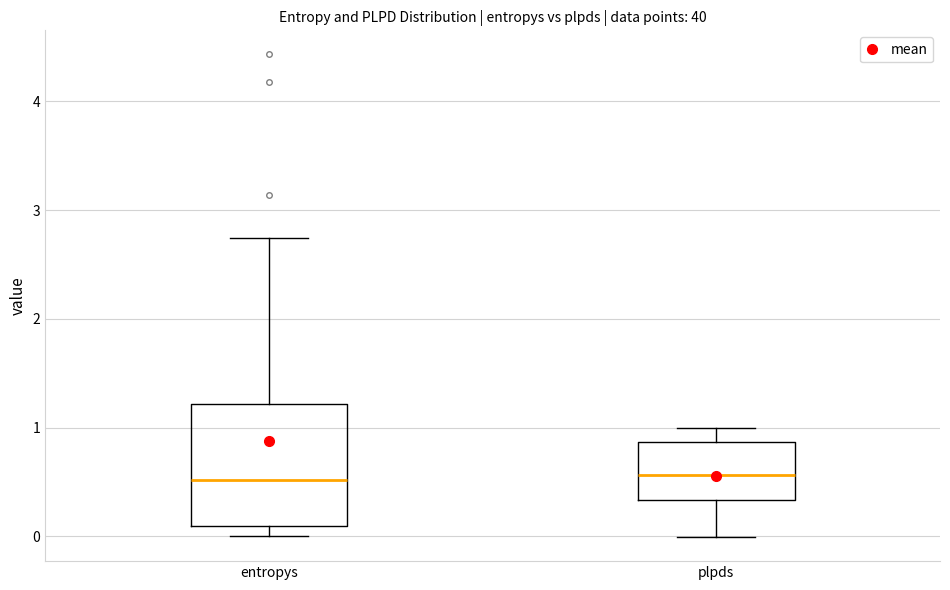

Where is the upper edge of the box for entropys on the y-axis? The values are not printed on the chart, so give them approximately, as read against the axis.

1.2